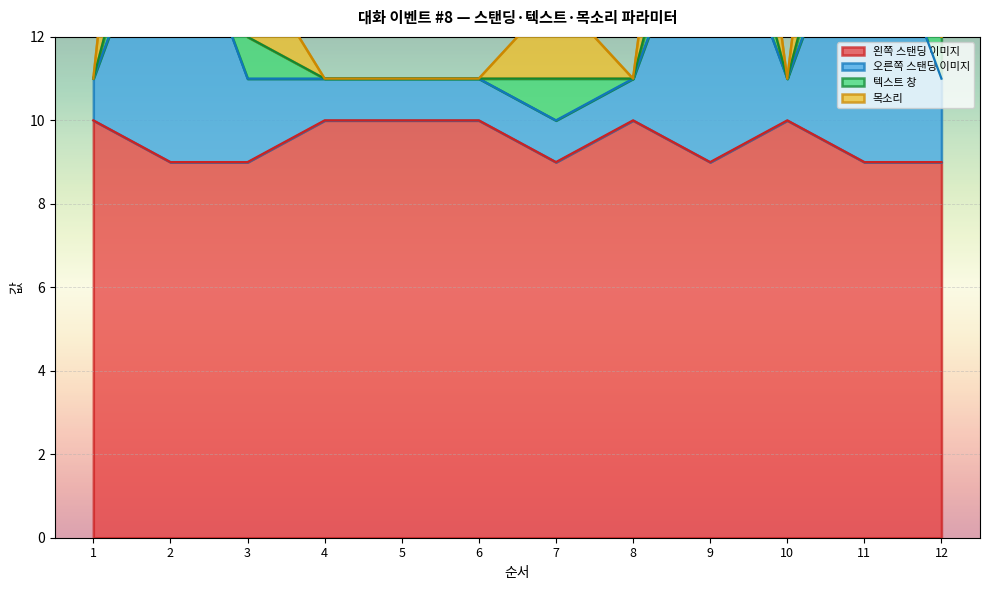

Rank the categories by 목소리 value from lowest to highest.

1, 4, 5, 6, 8, 10, 12, 7, 3, 9, 11, 2